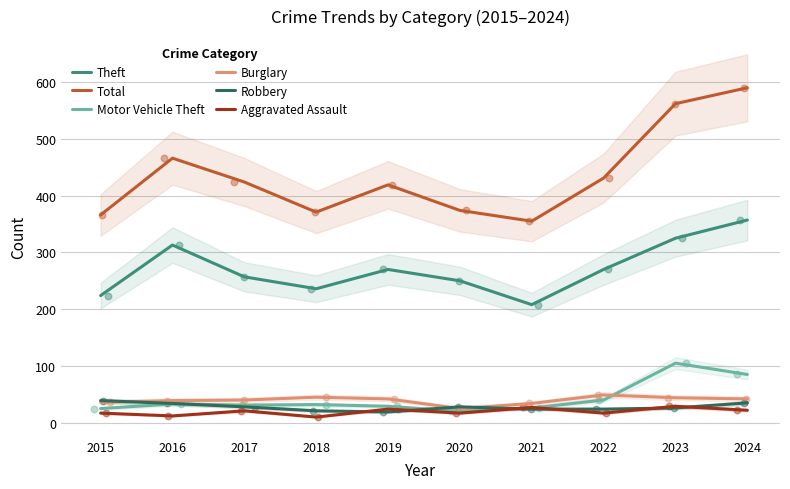

What are all the series names shown in the legend?

Theft, Total, Motor Vehicle Theft, Burglary, Robbery, Aggravated Assault